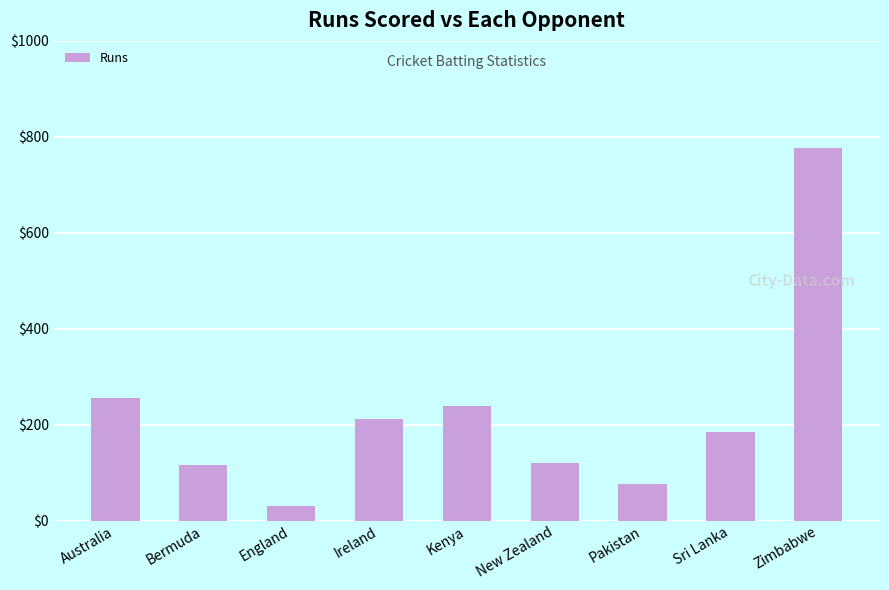

How many data points does each series have?

9